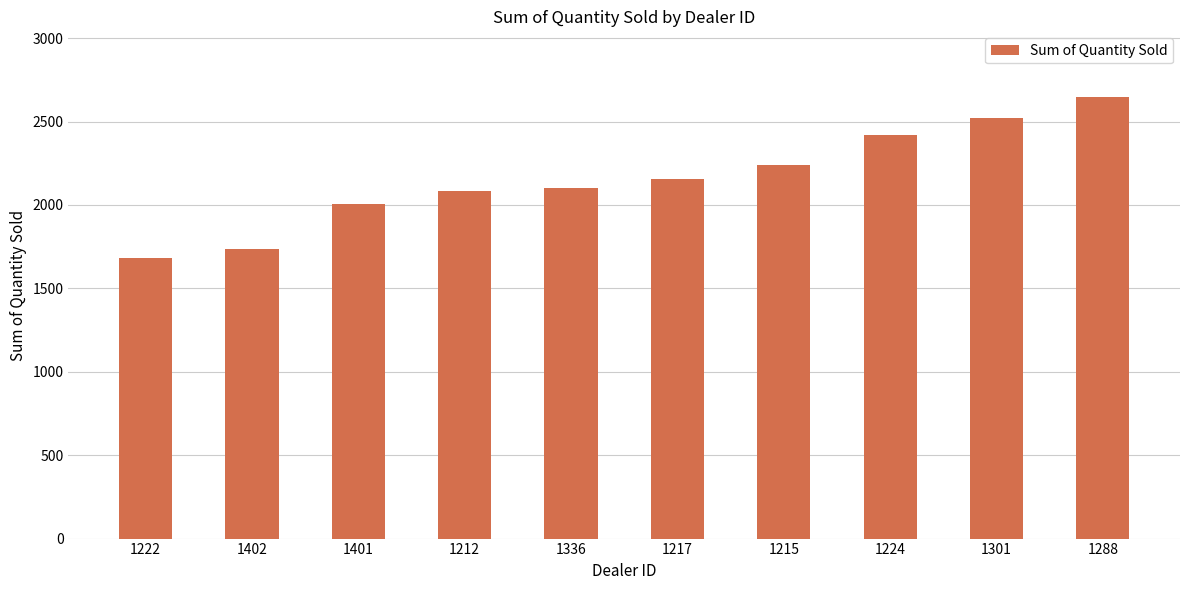

Does the chart contain stacked bars?

No